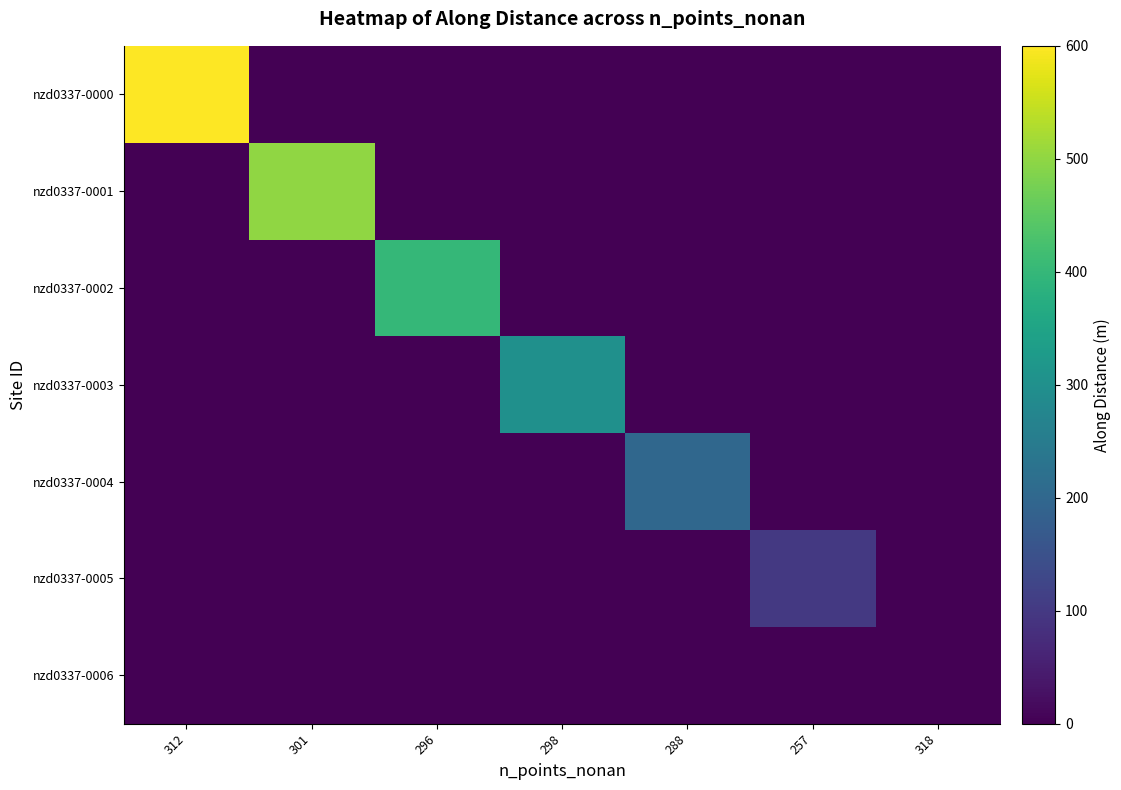

At which category is the sum across all series the highest?

312